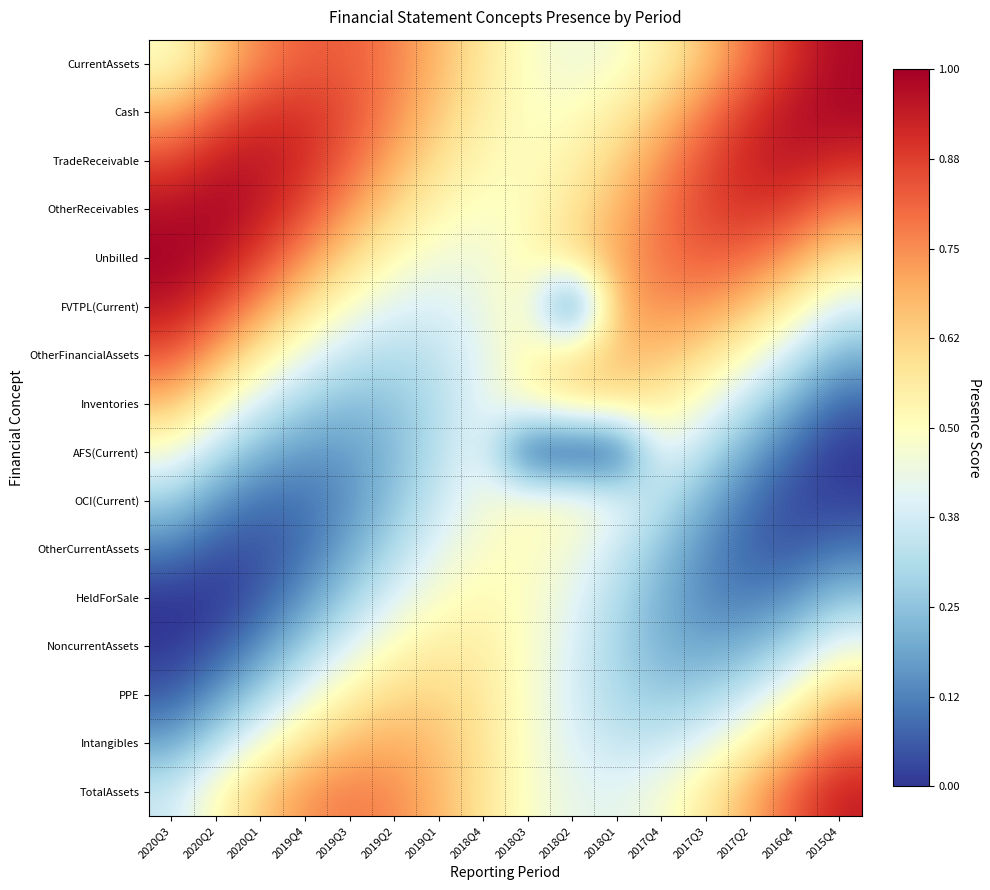

At how many categories does at least one series exceed 0?

16